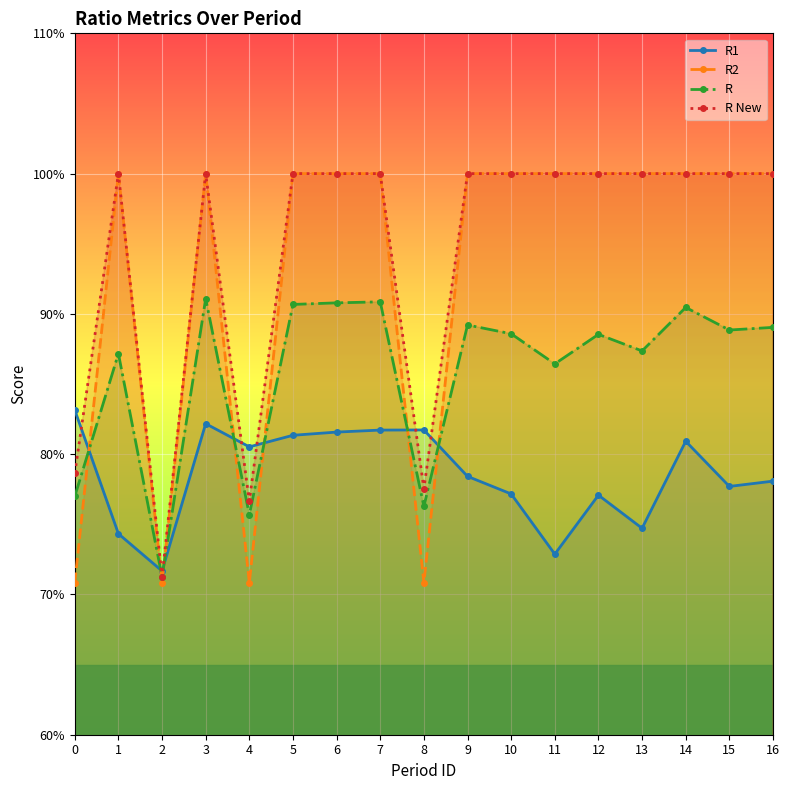

How many values in the R New series are below 1?

4